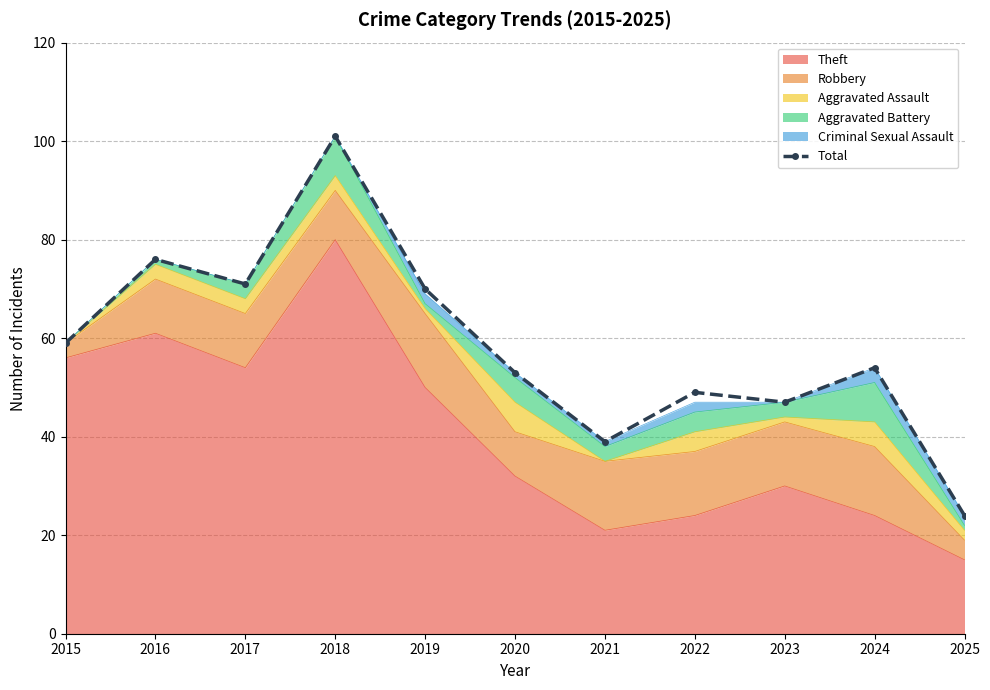

What is the difference between the maximum and second lowest values?

62